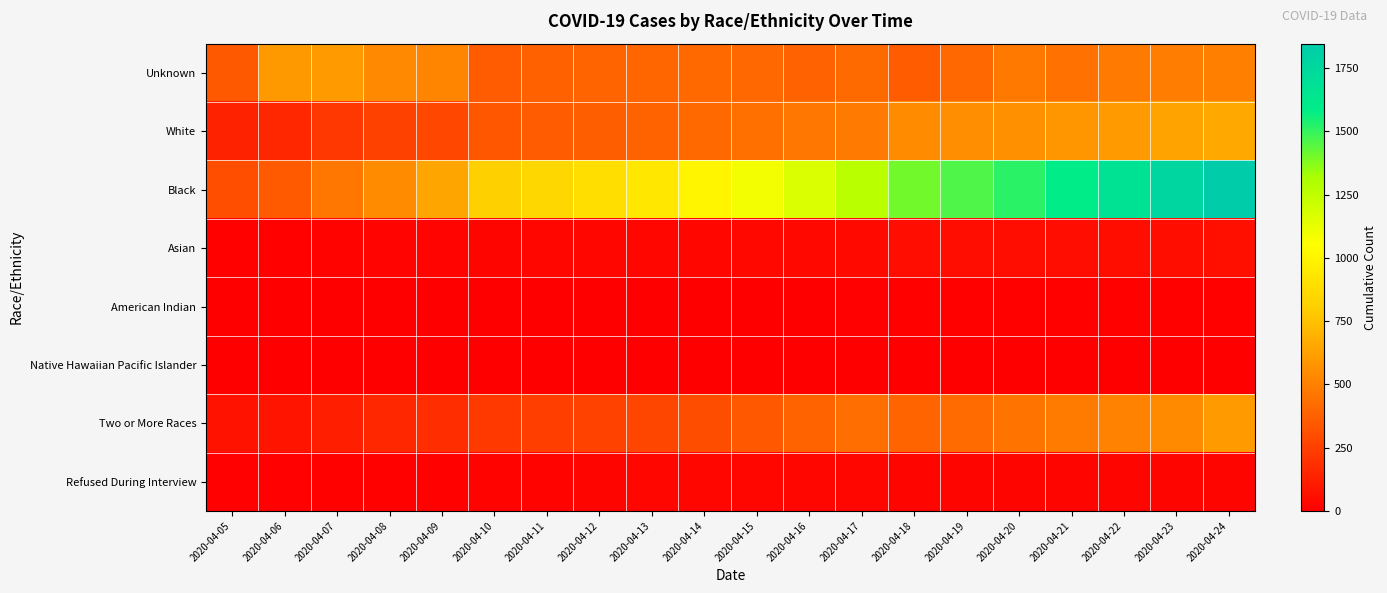

Reading left to right, what are all the values shown in this chart?

Unknown: 2020-04-05=349	2020-04-06=596	2020-04-07=604	2020-04-08=536	2020-04-09=516	2020-04-10=355	2020-04-11=379	2020-04-12=391	2020-04-13=400	2020-04-14=410	2020-04-15=404	2020-04-16=383	2020-04-17=413	2020-04-18=358	2020-04-19=406	2020-04-20=470	2020-04-21=443	2020-04-22=479	2020-04-23=490	2020-04-24=494
White: 2020-04-05=135	2020-04-06=154	2020-04-07=218	2020-04-08=253	2020-04-09=281	2020-04-10=339	2020-04-11=354	2020-04-12=365	2020-04-13=388	2020-04-14=411	2020-04-15=439	2020-04-16=461	2020-04-17=473	2020-04-18=548	2020-04-19=553	2020-04-20=565	2020-04-21=587	2020-04-22=603	2020-04-23=635	2020-04-24=653
Black: 2020-04-05=303	2020-04-06=353	2020-04-07=460	2020-04-08=542	2020-04-09=642	2020-04-10=812	2020-04-11=852	2020-04-12=884	2020-04-13=932	2020-04-14=1009	2020-04-15=1089	2020-04-16=1171	2020-04-17=1271	2020-04-18=1403	2020-04-19=1458	2020-04-20=1517	2020-04-21=1595	2020-04-22=1670	2020-04-23=1762	2020-04-24=1846
Asian: 2020-04-05=12	2020-04-06=14	2020-04-07=18	2020-04-08=20	2020-04-09=21	2020-04-10=24	2020-04-11=26	2020-04-12=29	2020-04-13=30	2020-04-14=31	2020-04-15=35	2020-04-16=36	2020-04-17=38	2020-04-18=51	2020-04-19=52	2020-04-20=54	2020-04-21=57	2020-04-22=58	2020-04-23=60	2020-04-24=63
American Indian: 2020-04-05=1	2020-04-06=4	2020-04-07=5	2020-04-08=6	2020-04-09=6	2020-04-10=6	2020-04-11=6	2020-04-12=6	2020-04-13=6	2020-04-14=7	2020-04-15=7	2020-04-16=7	2020-04-17=8	2020-04-18=12	2020-04-19=12	2020-04-20=12	2020-04-21=11	2020-04-22=12	2020-04-23=12	2020-04-24=12
Native Hawaiian Pacific Islander: 2020-04-05=0	2020-04-06=0	2020-04-07=1	2020-04-08=1	2020-04-09=1	2020-04-10=1	2020-04-11=1	2020-04-12=1	2020-04-13=1	2020-04-14=2	2020-04-15=4	2020-04-16=4	2020-04-17=5	2020-04-18=6	2020-04-19=6	2020-04-20=6	2020-04-21=7	2020-04-22=7	2020-04-23=7	2020-04-24=7
Two or More Races: 2020-04-05=78	2020-04-06=80	2020-04-07=123	2020-04-08=153	2020-04-09=179	2020-04-10=226	2020-04-11=242	2020-04-12=256	2020-04-13=275	2020-04-14=300	2020-04-15=345	2020-04-16=386	2020-04-17=431	2020-04-18=390	2020-04-19=415	2020-04-20=450	2020-04-21=481	2020-04-22=508	2020-04-23=538	2020-04-24=599
Refused During Interview: 2020-04-05=9	2020-04-06=10	2020-04-07=11	2020-04-08=12	2020-04-09=14	2020-04-10=15	2020-04-11=15	2020-04-12=23	2020-04-13=26	2020-04-14=27	2020-04-15=27	2020-04-16=28	2020-04-17=27	2020-04-18=25	2020-04-19=25	2020-04-20=24	2020-04-21=25	2020-04-22=24	2020-04-23=24	2020-04-24=25